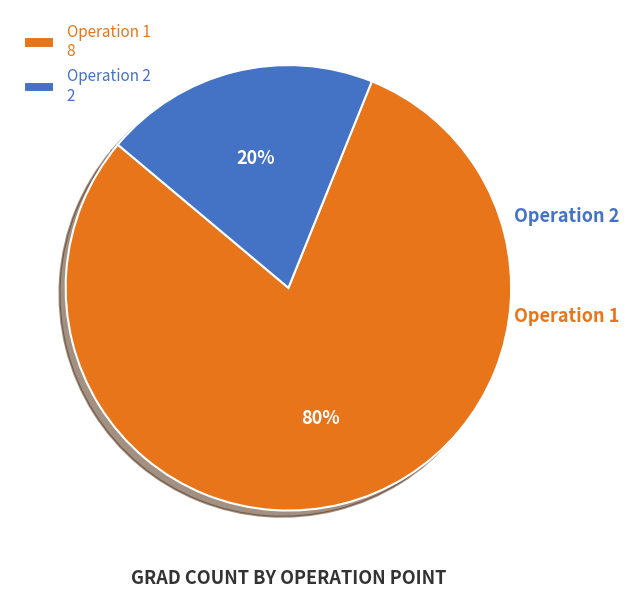

Count the number of slices in the pie.

2